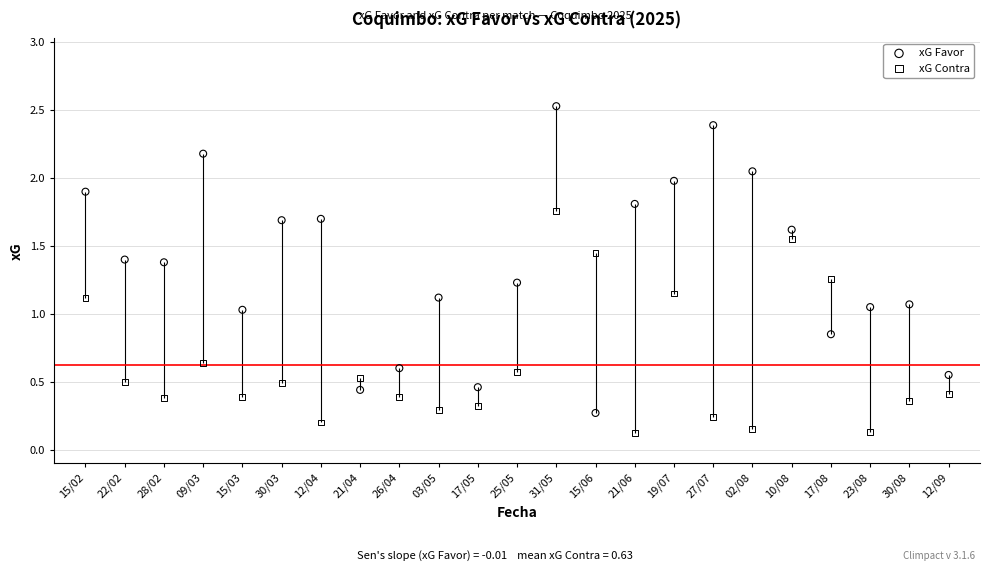

Which series has the largest total across all categories?

xG Favor